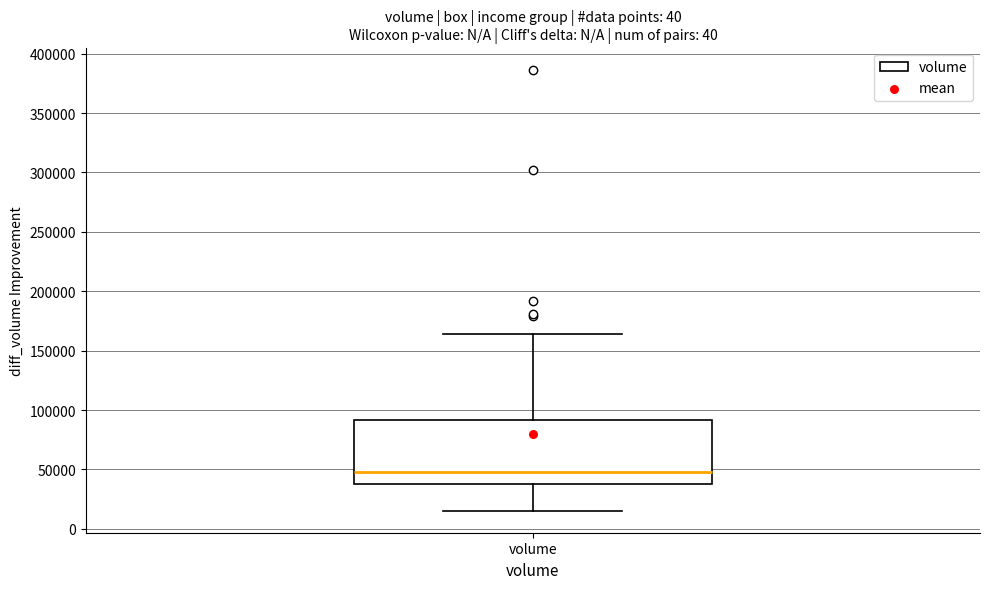

Read this box plot against the y-axis: the position of the median line, the range covered by the box, and the ends of both whiskers. The values are not printed on the chart, so give them approximately, as read against the axis.

median 50000, box 40000 to 90000, whiskers 15000 to 165000